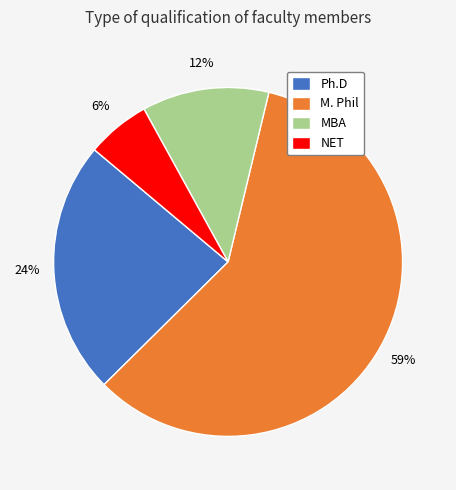

Is it true that M. Phil is 59% of the pie?

True